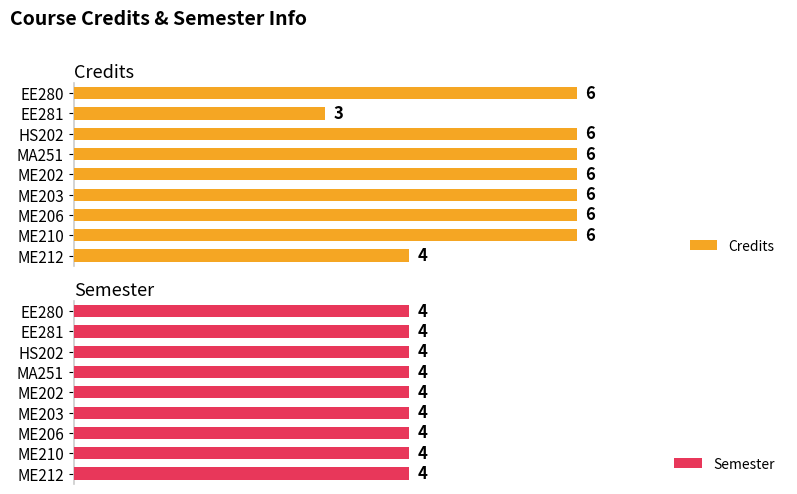

At which label is Credits closest to 4?

ME212